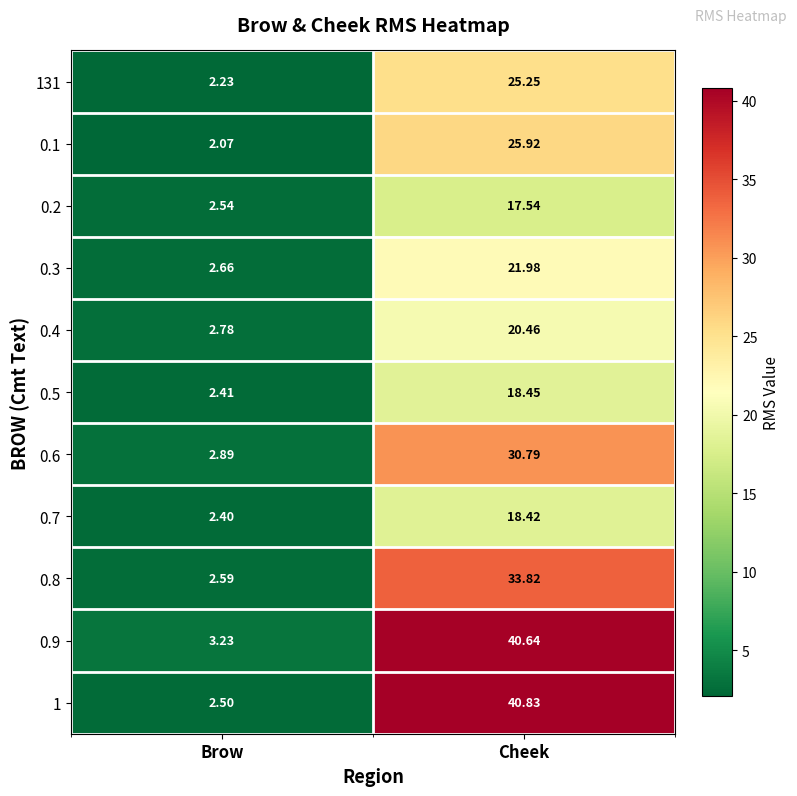

Count the number of data series in this chart.

11